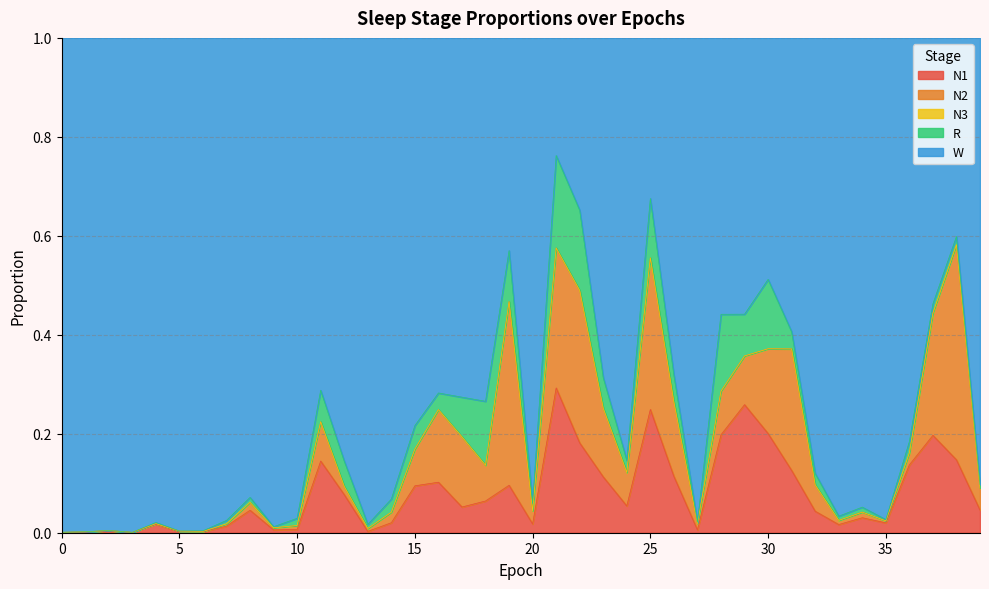

True or false: N3 and W intersect in this chart.

False